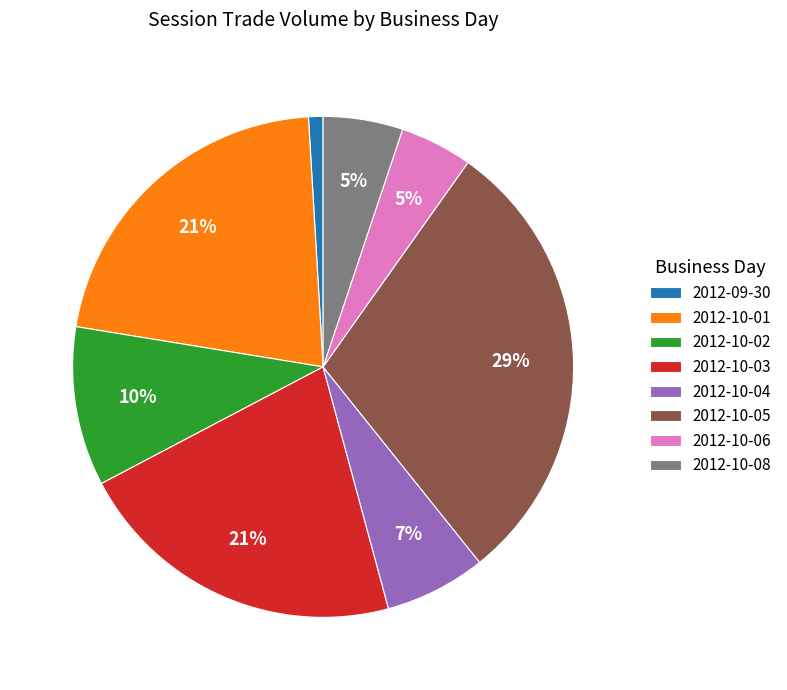

To the nearest percent, what is the combined percentage of 2012-10-06 and 2012-10-08?

10%